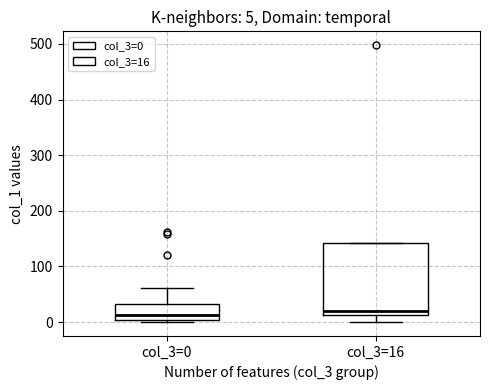

Which box is the tallest, from its lower edge to its upper edge?

col_3=16